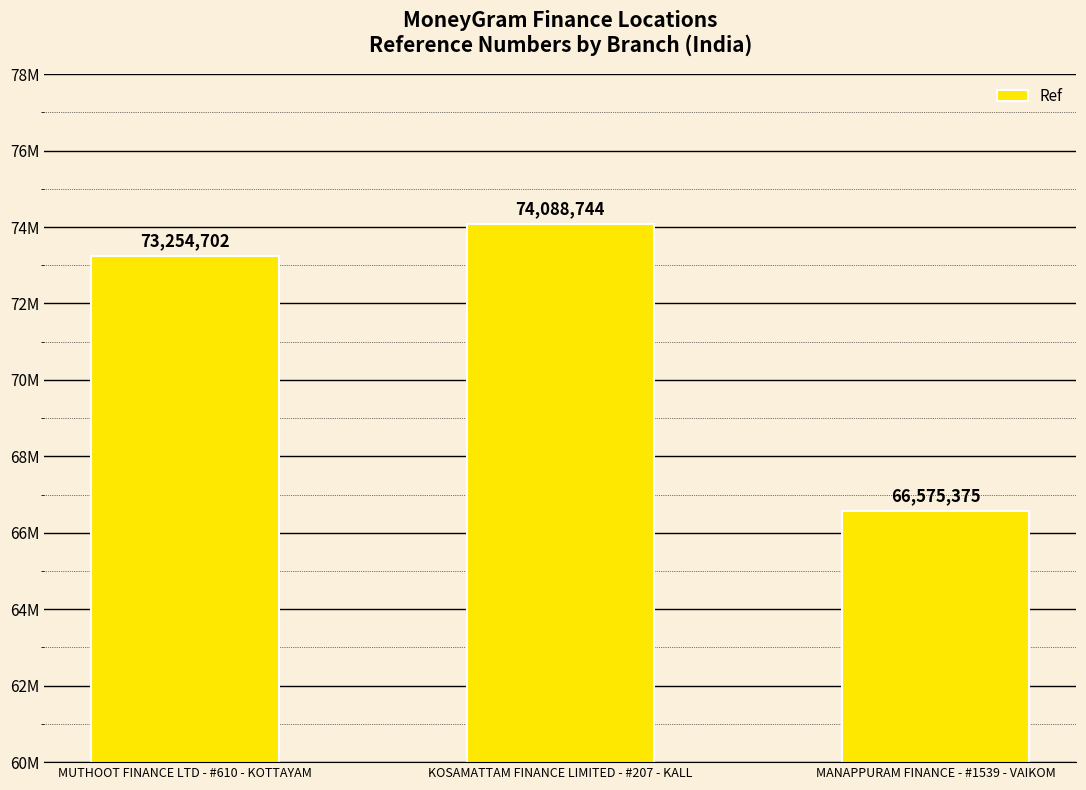

Reading right to left, extract all data points from this chart.

66575375	74088744	73254702